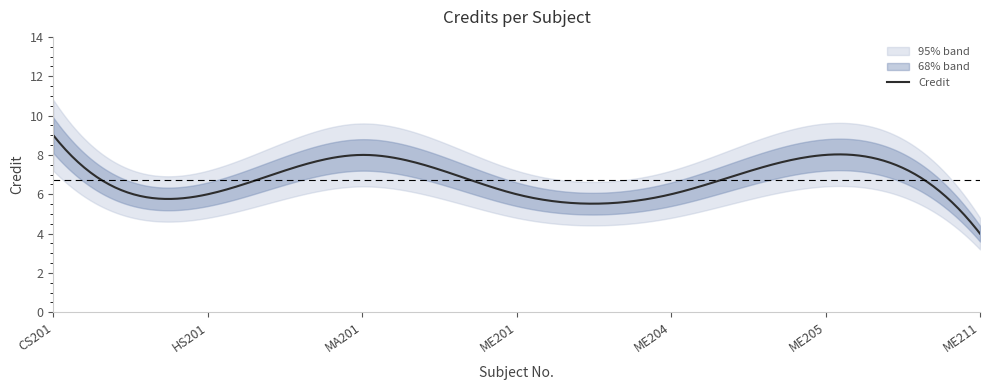

Does the chart have visible grid lines?

No